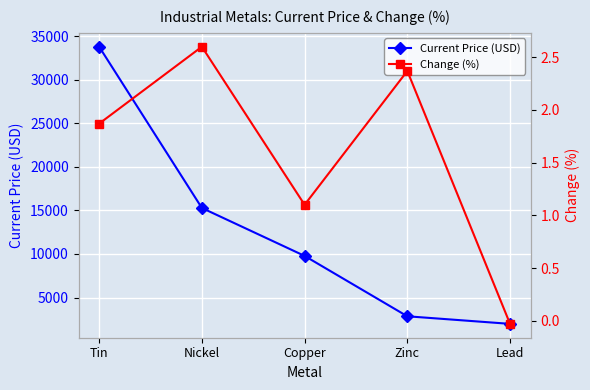

What is the value of the Current Price (USD) point at the 1st from the left?

33775.0